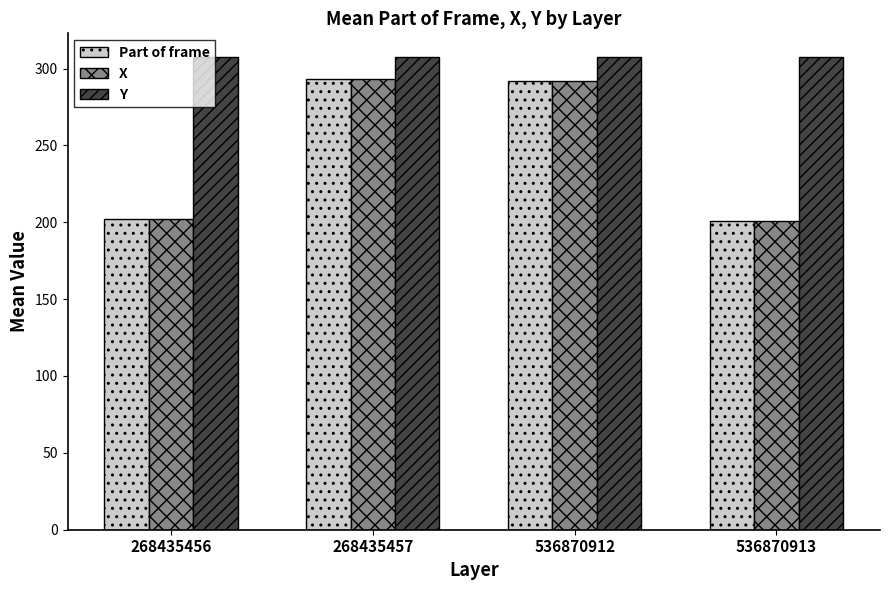

What is the spread (max minus min) of values at 536870912?

15.4